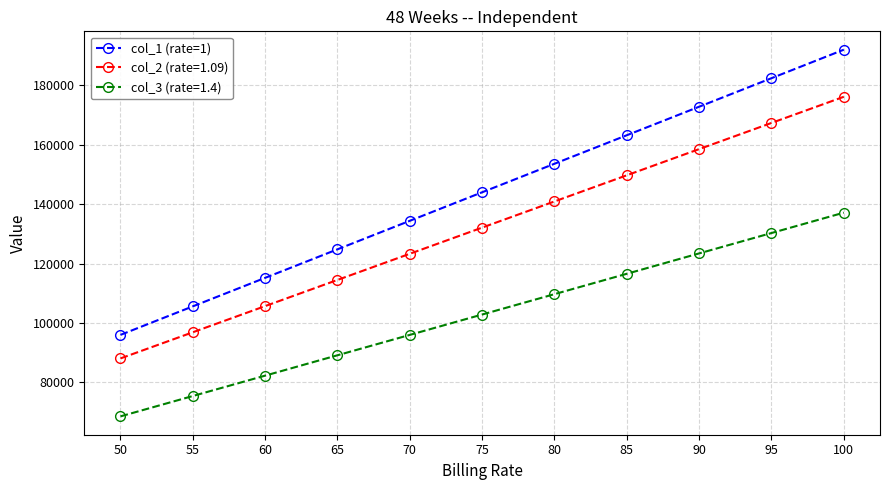

True or false: col_2 (rate=1.09) has more than 0 points higher than both neighbors.

False